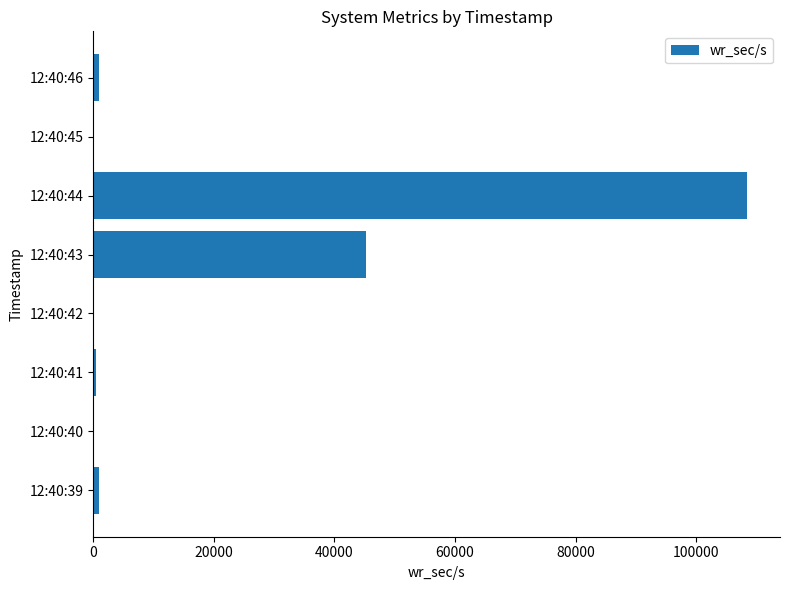

What is the sum of all values?

156184